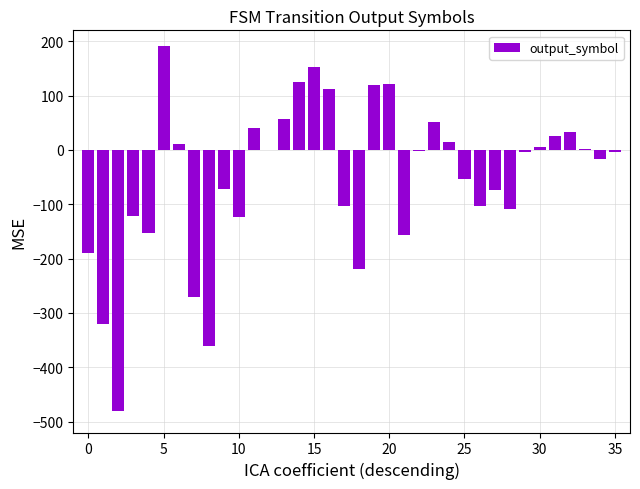

How many data points does each series have?

36